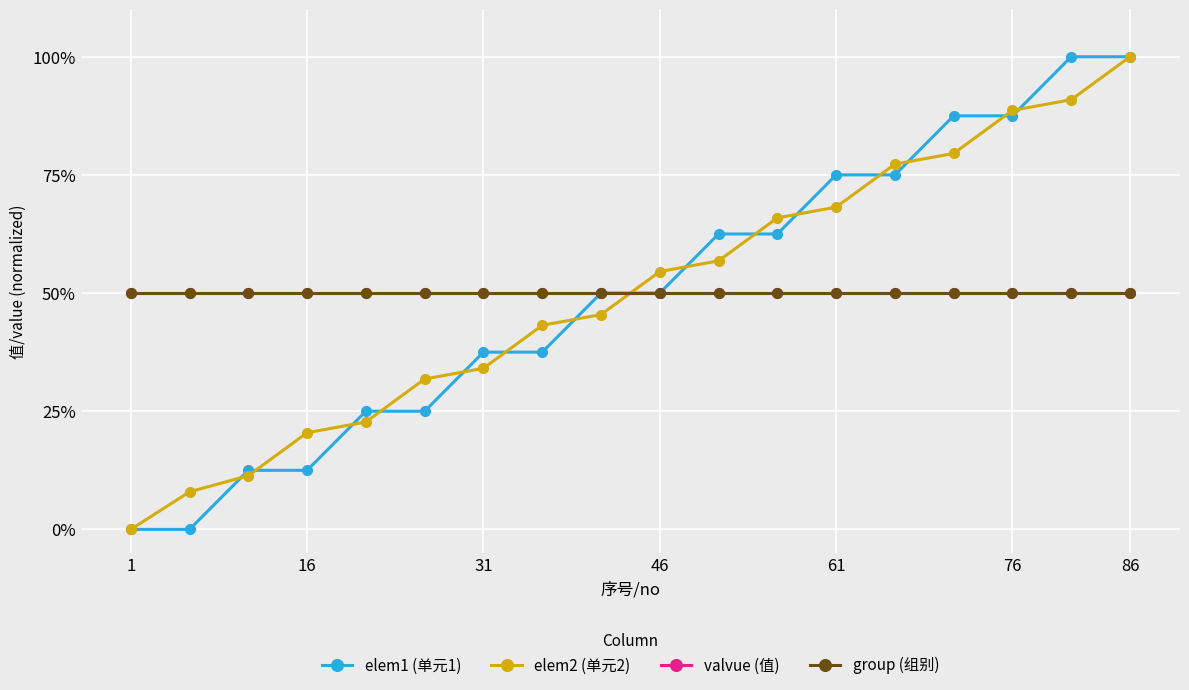

How many times do elem2 (单元2) and group (组别) cross each other?

1